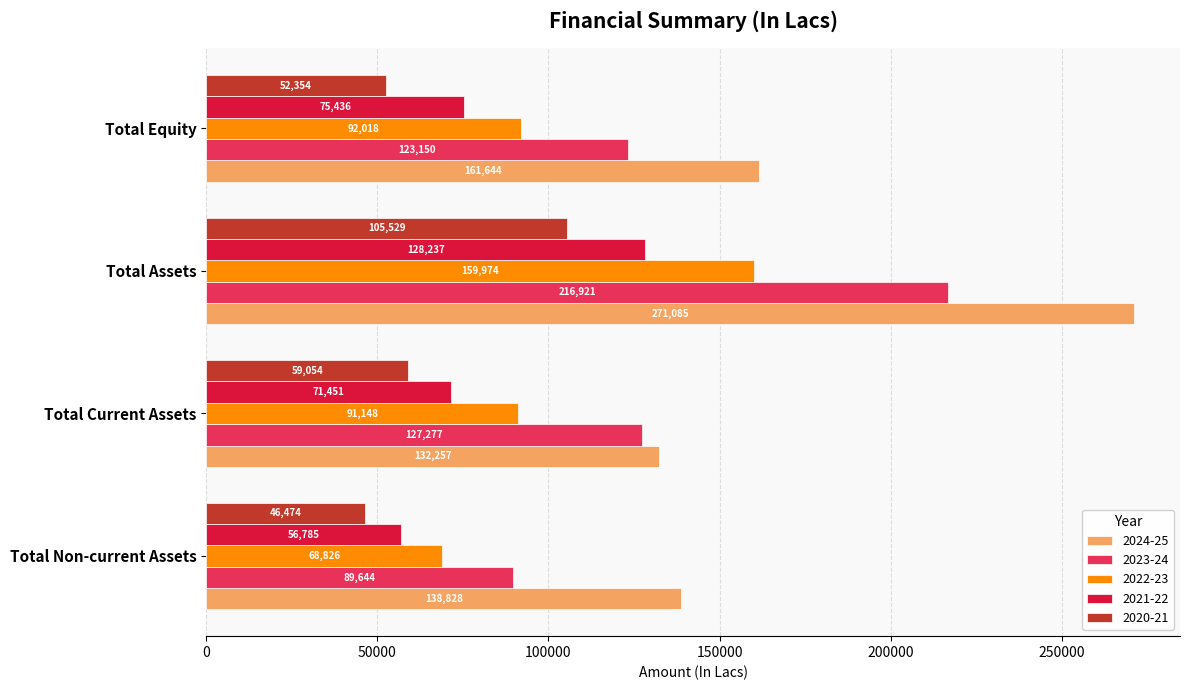

True or false: 2021-22 has a value of 167872.0 at Total Assets.

False